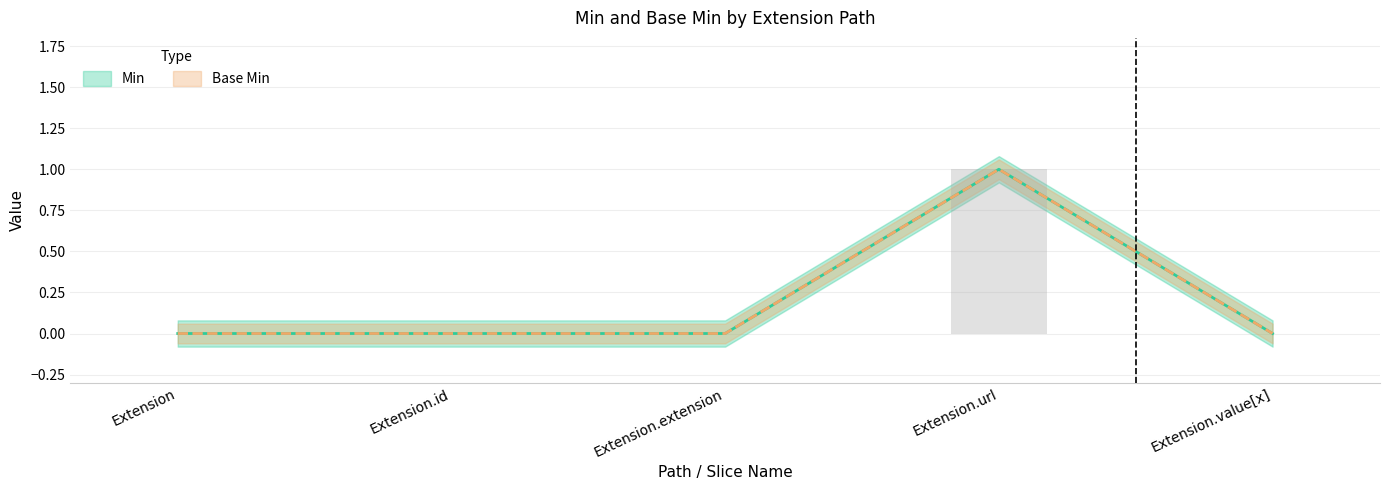

True or false: Min has a value of 1 at Extension.id.

False